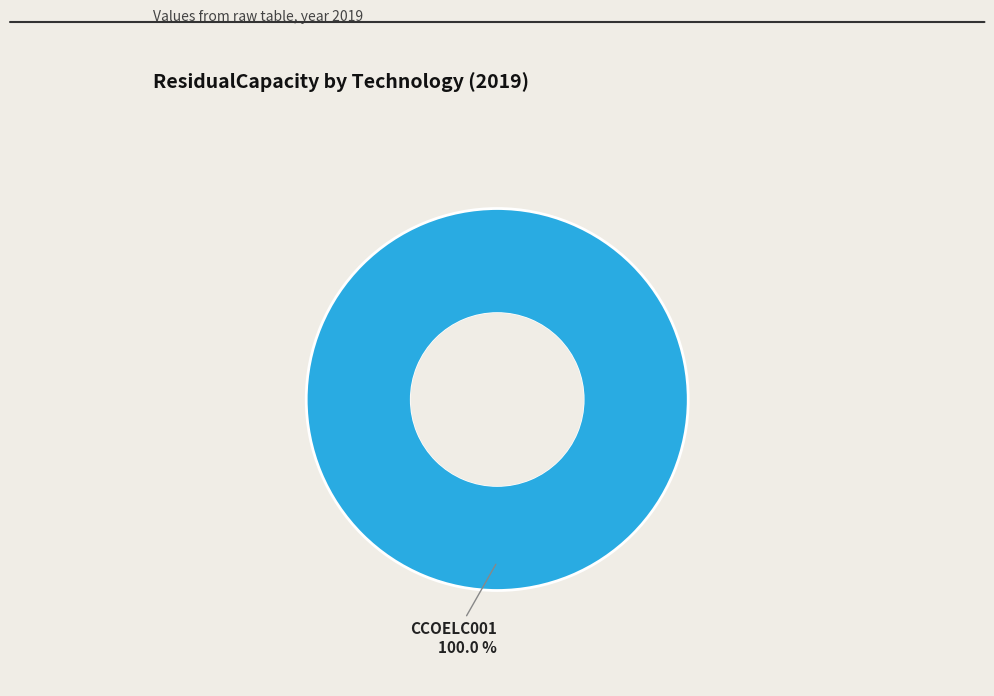

Does any single category account for the majority?

Yes